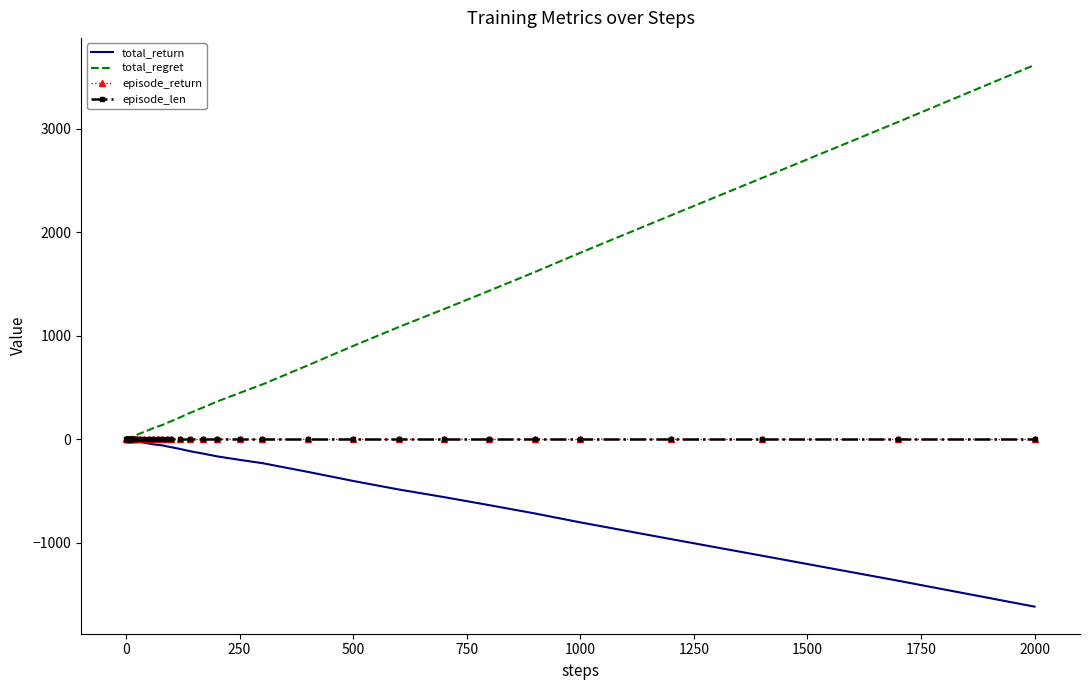

Which series has the widest spread of values?

total_regret